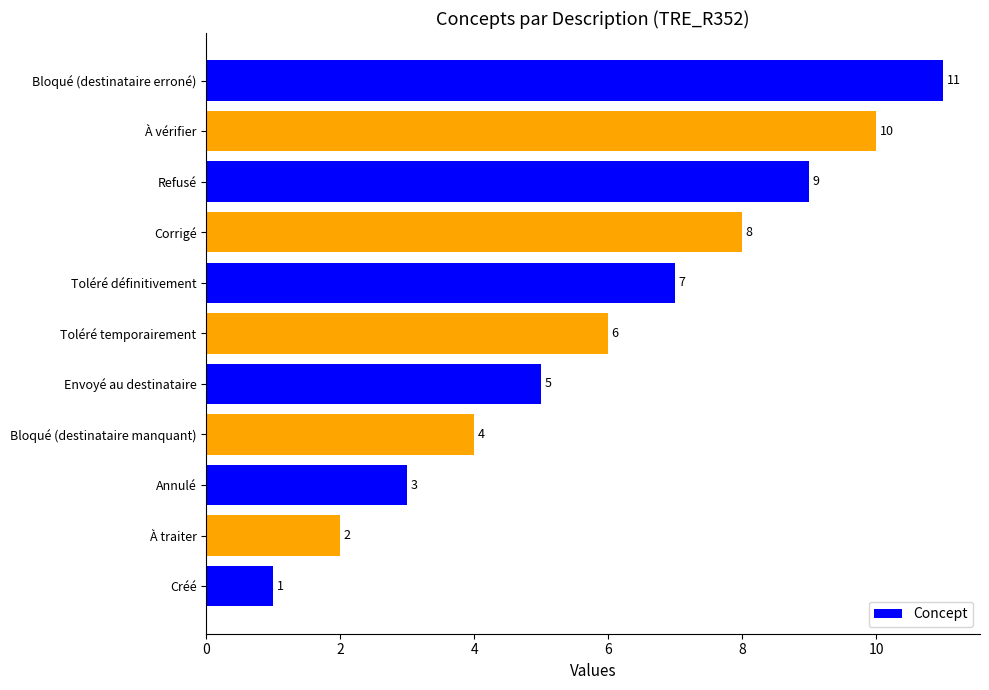

What is the average value?

6